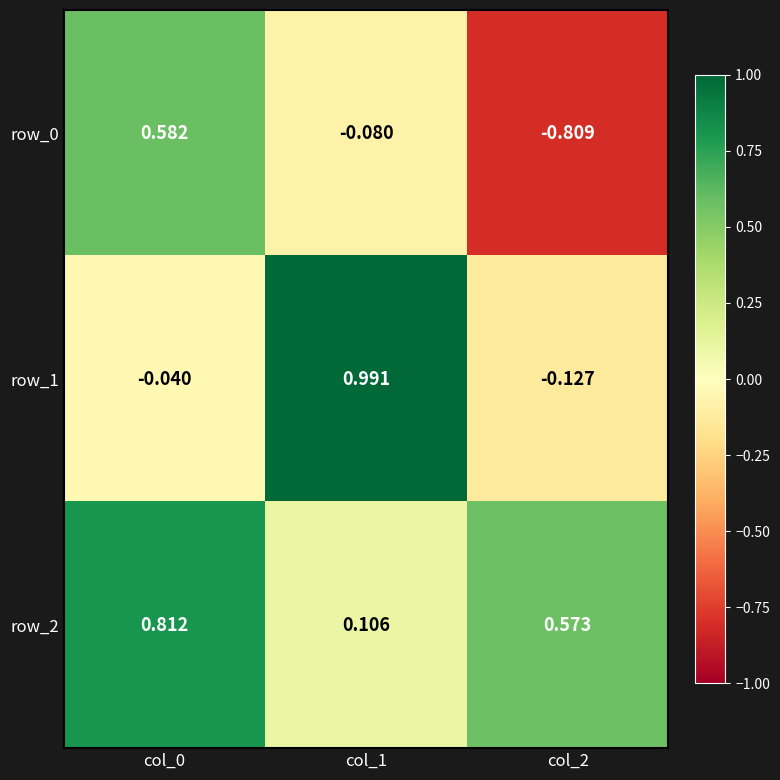

How many data points in row_1 are above 0?

1